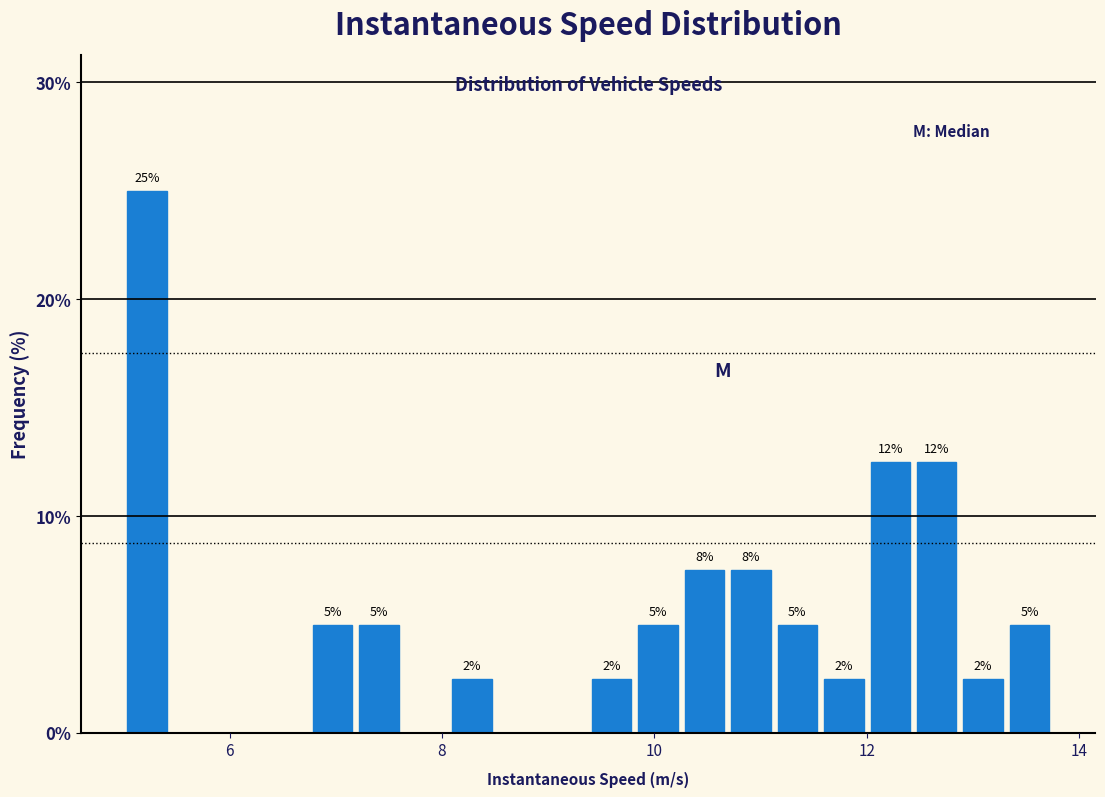

Around what value on the x-axis is the tallest bar? Give the approximate position of its centre, as read against the axis.

5.2